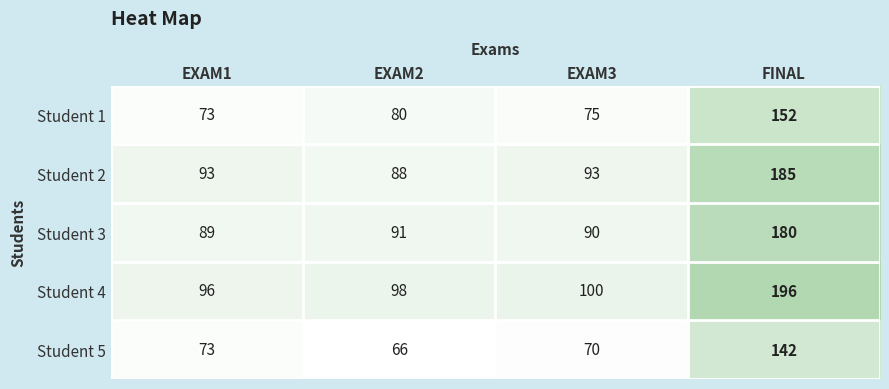

Reading right to left, list all the values displayed in this chart.

Student 1: 152	75	80	73
Student 2: 185	93	88	93
Student 3: 180	90	91	89
Student 4: 196	100	98	96
Student 5: 142	70	66	73